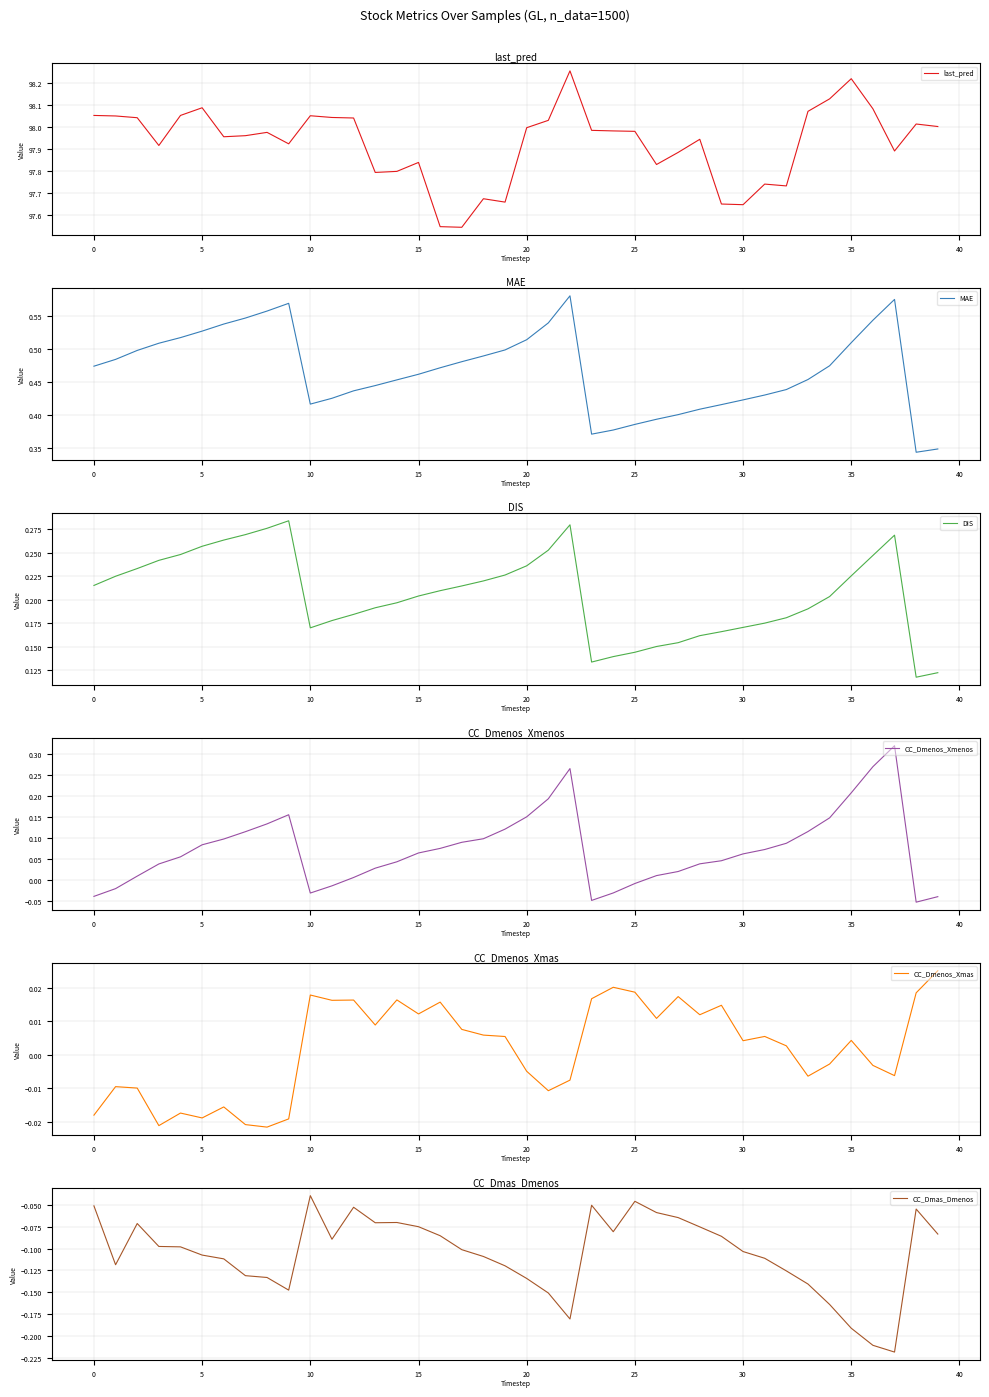

Does the chart have visible grid lines?

Yes